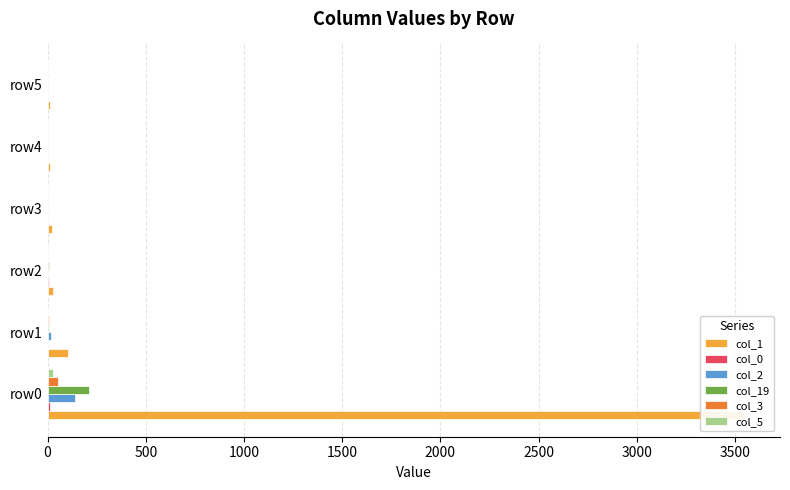

How many values in the col_2 series are below 3?

2